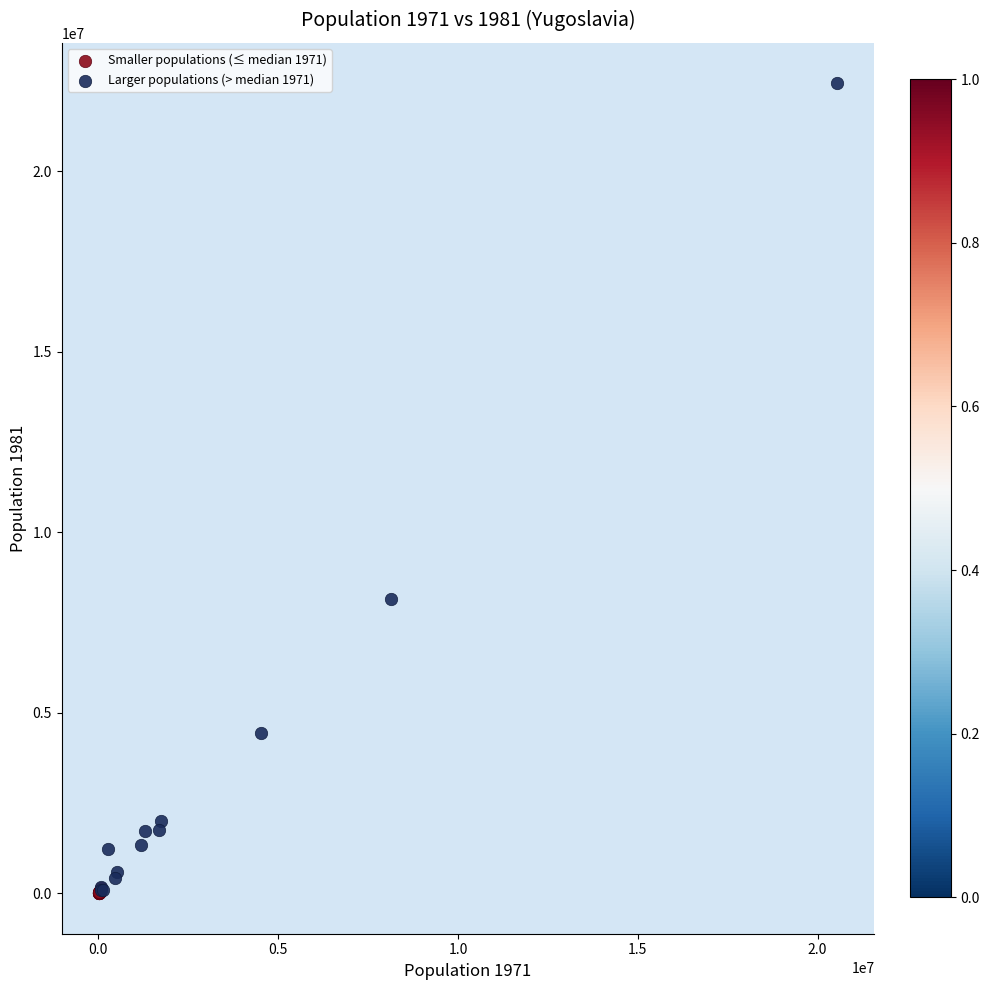

What are all the series names shown in the legend?

Smaller populations (≤ median 1971), Larger populations (> median 1971)